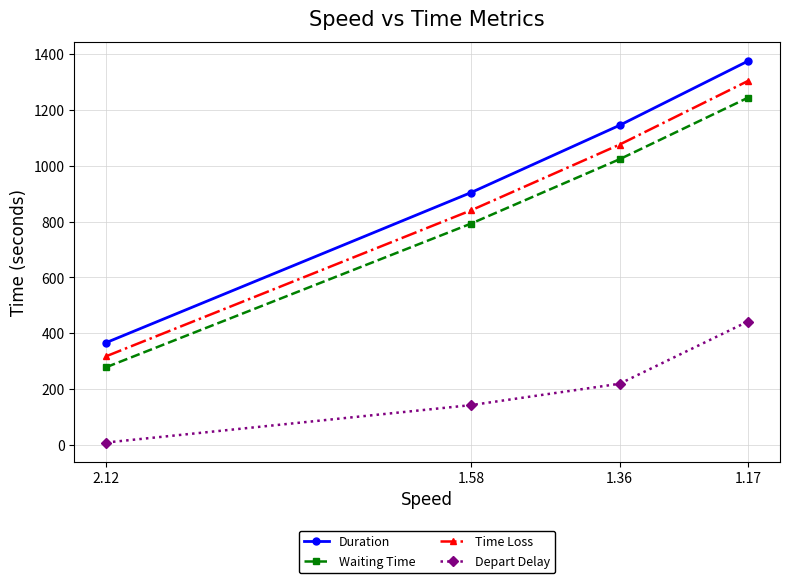

Reading left to right, what are all the values shown in this chart?

Duration: 2.12=366.3	1.58=904.2	1.36=1145.5	1.17=1375.7
Waiting Time: 2.12=278.1	1.58=792.9	1.36=1023.8	1.17=1244.3
Time Loss: 2.12=317.4	1.58=840.4	1.36=1076.3	1.17=1304.4
Depart Delay: 2.12=7.8	1.58=141.9	1.36=218.5	1.17=441.8